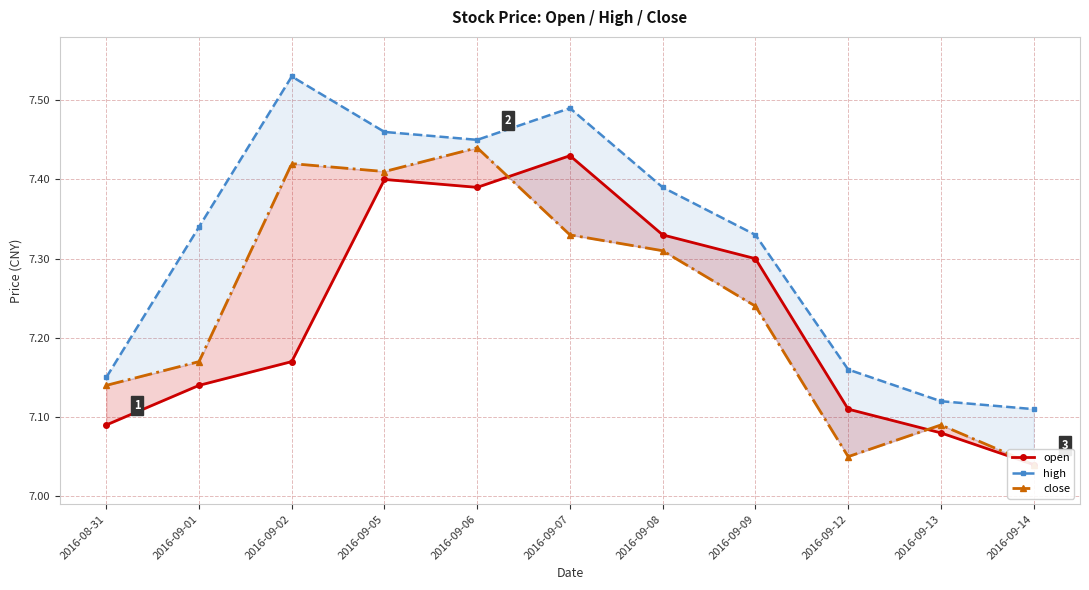

What is the maximum value for open?

7.4